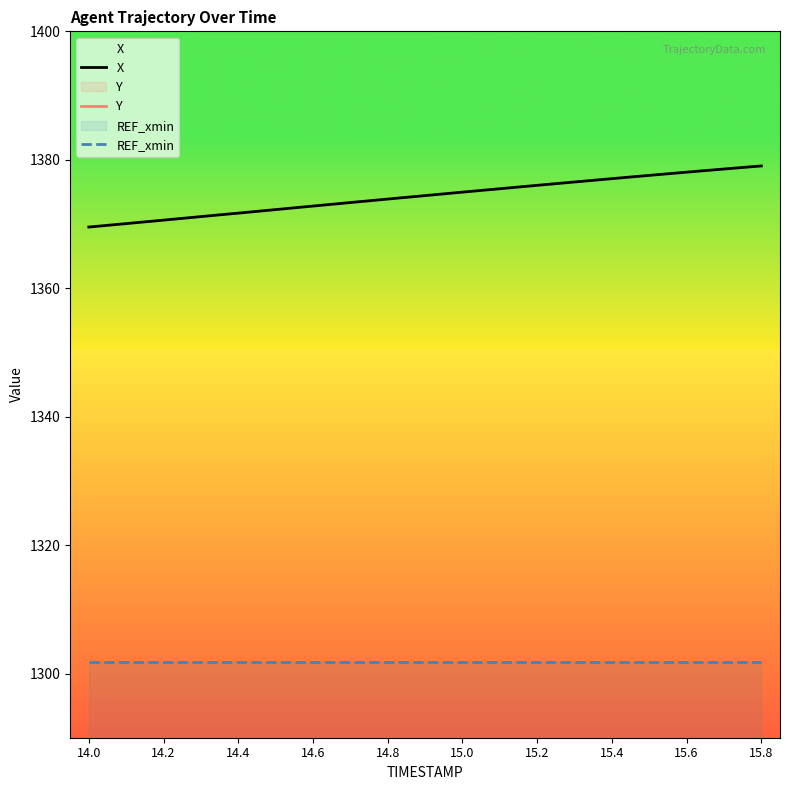

At which label is REF_xmin closest to 1301?

14.0